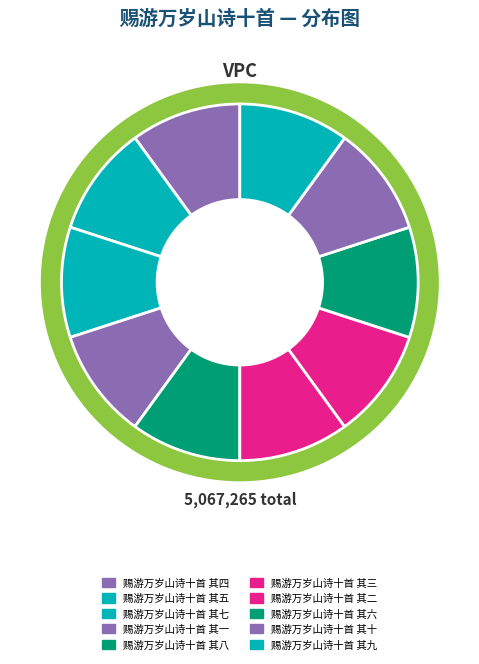

What portion of the pie excludes 赐游万岁山诗十首 其二?

90.0%